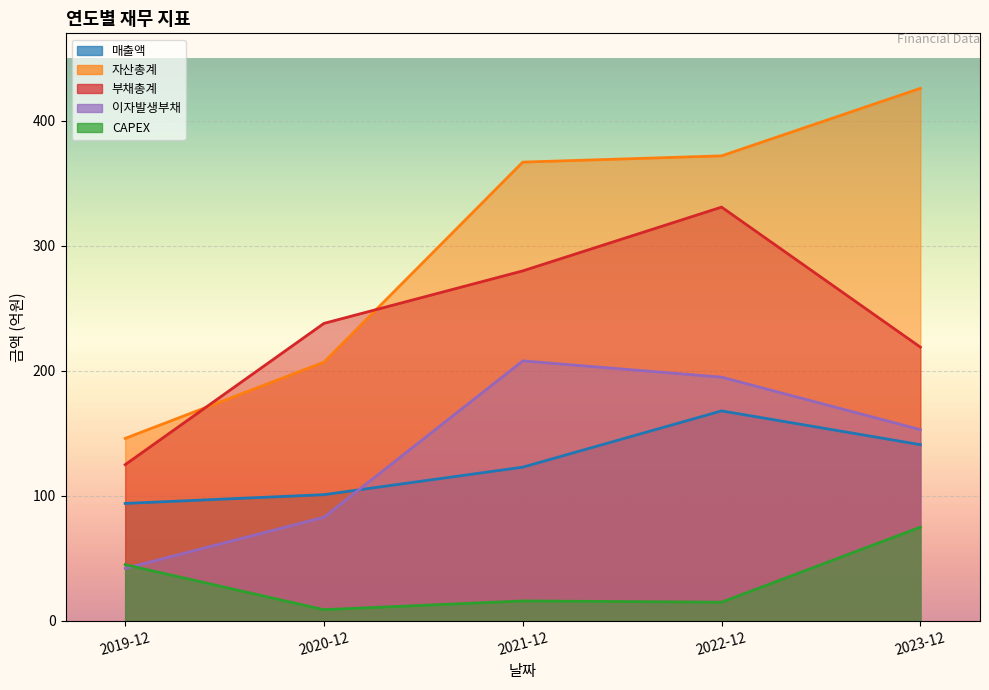

What is the difference between the maximum and second lowest values in the 매출액 series?

67